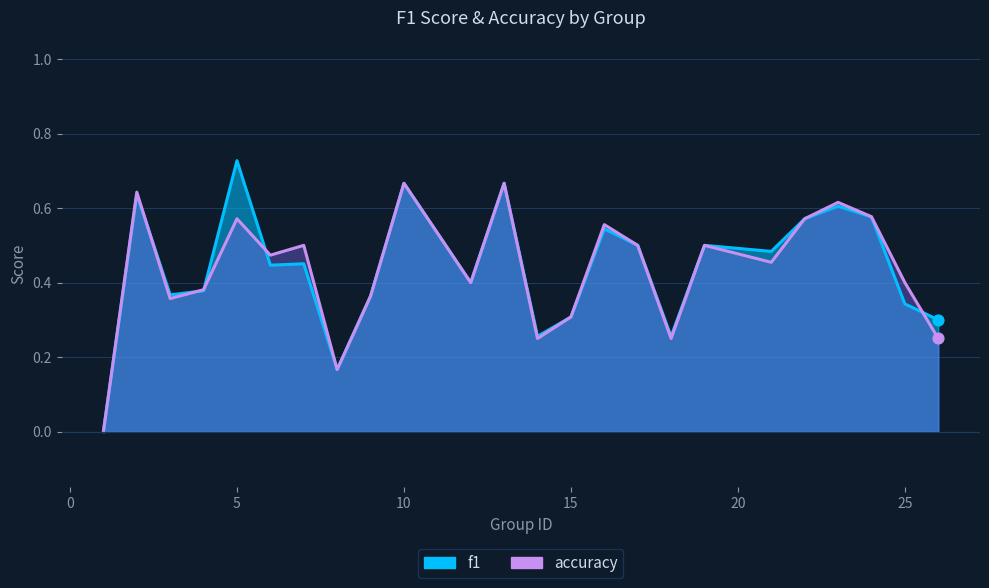

What are all the series names shown in the legend?

f1, accuracy